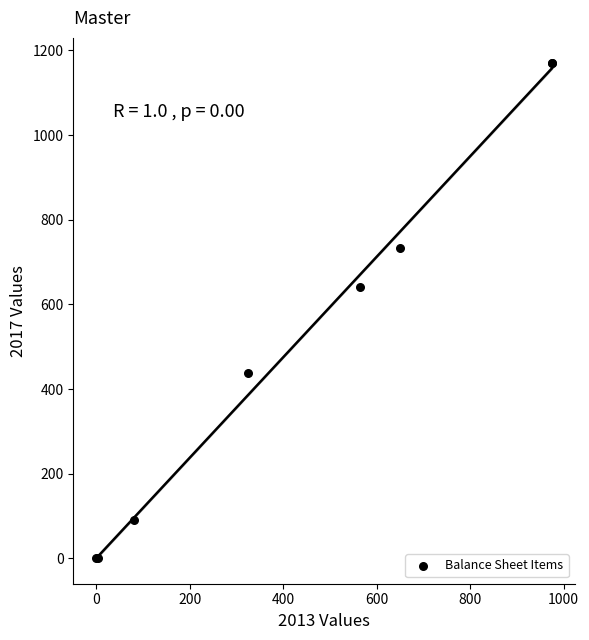

What Y value in the scatter plot is closest to 585?

641